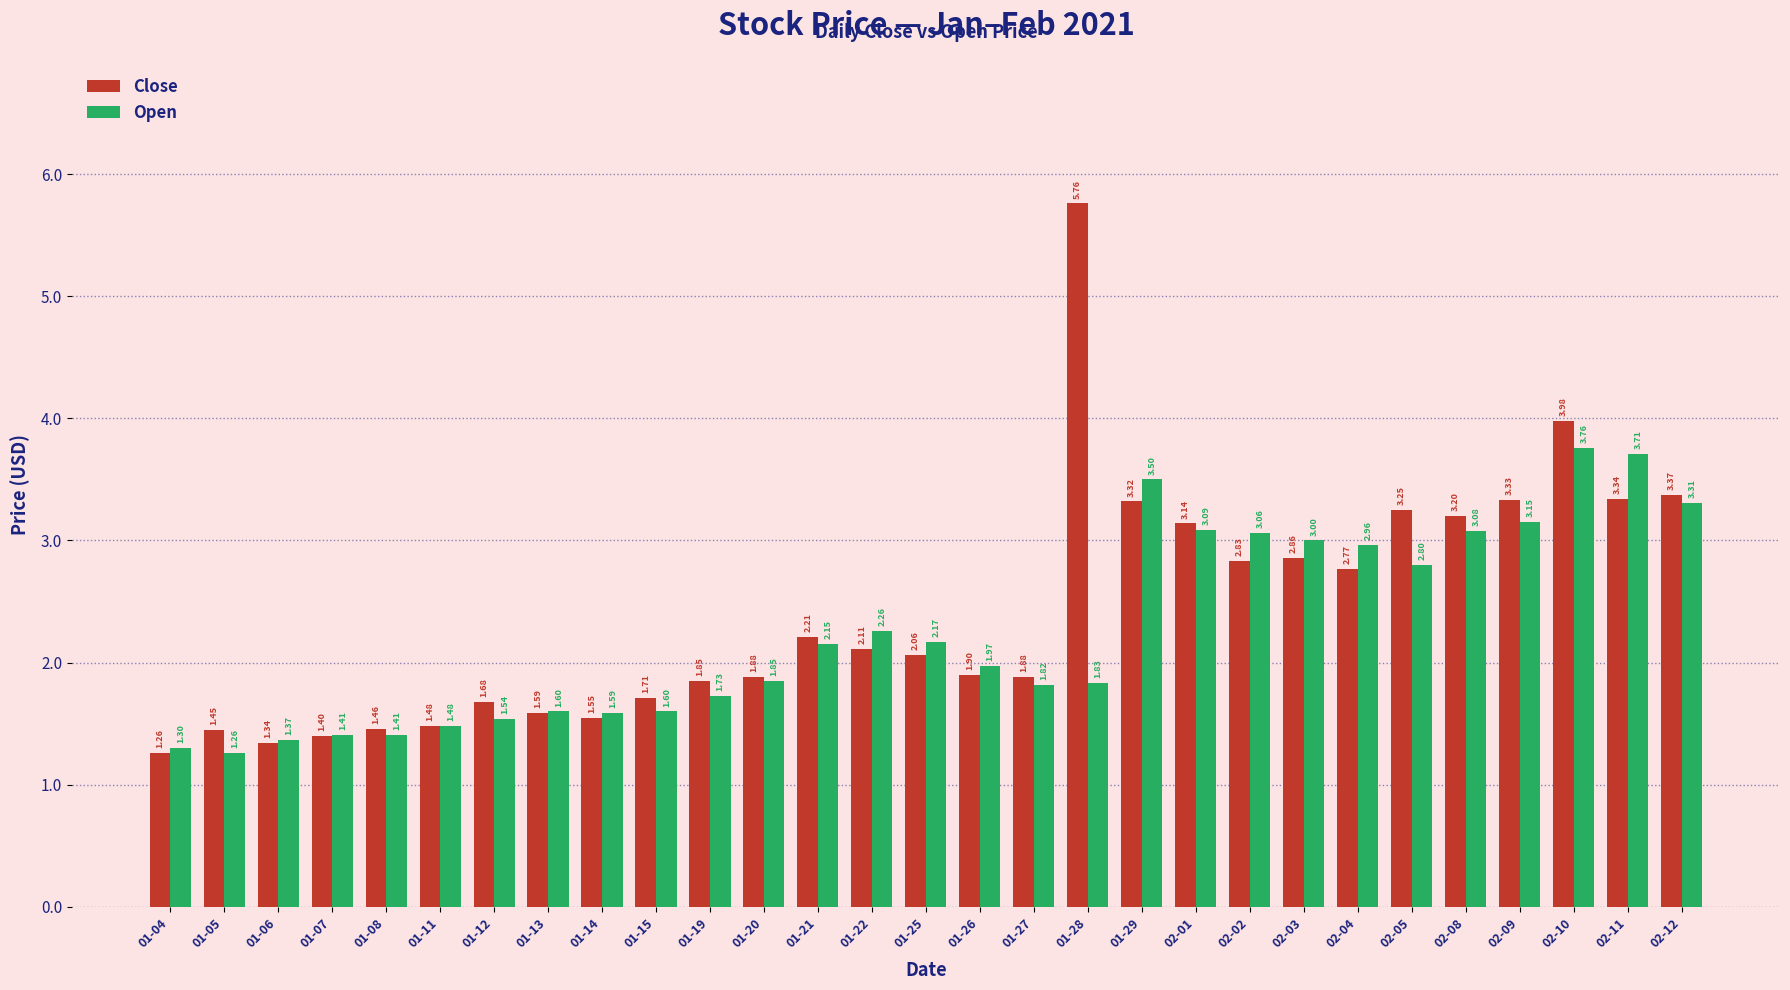

Rank the series by their maximum value, from lowest to highest.

Open, Close